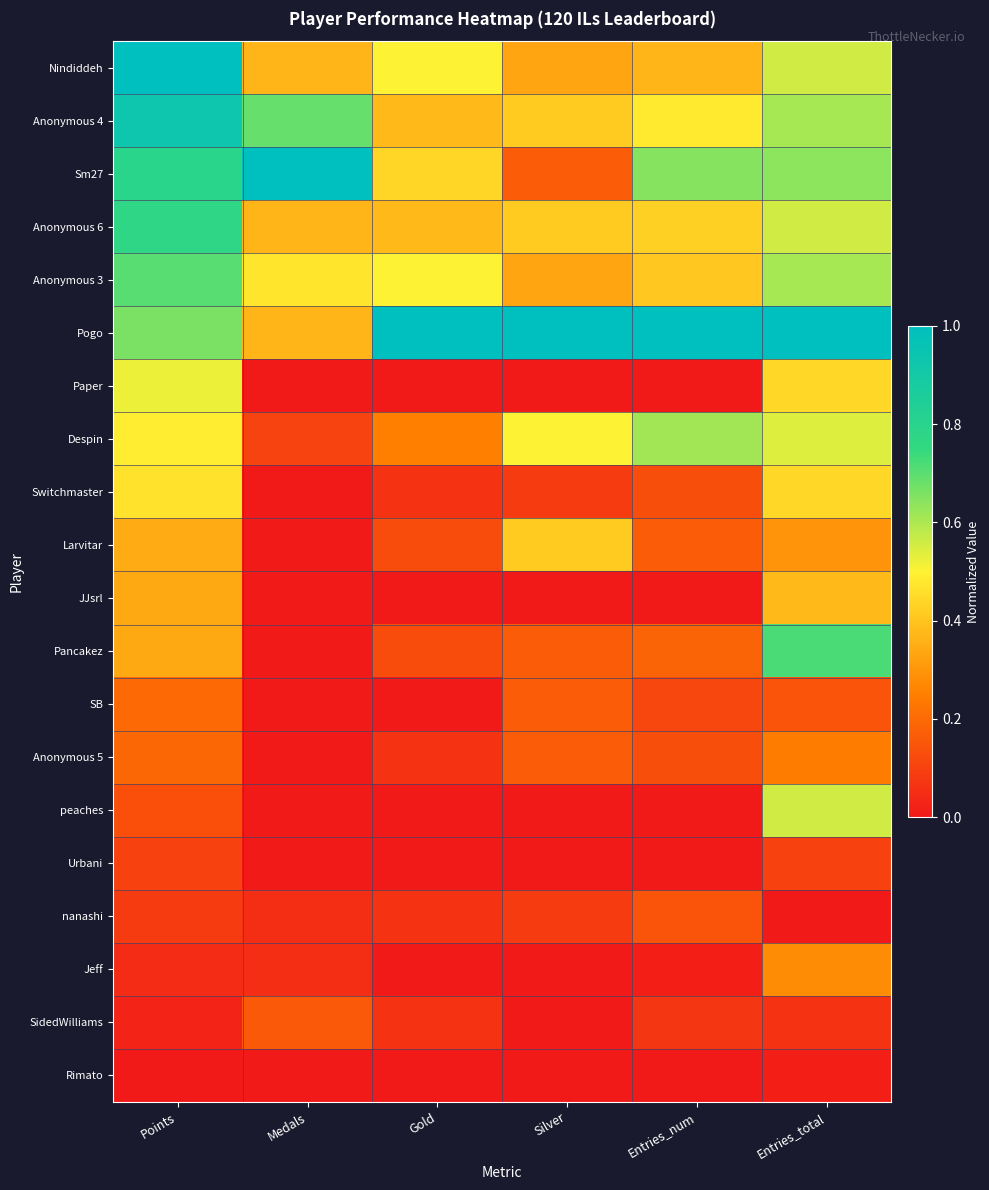

At which category is the sum across all series the highest?

Entries_total